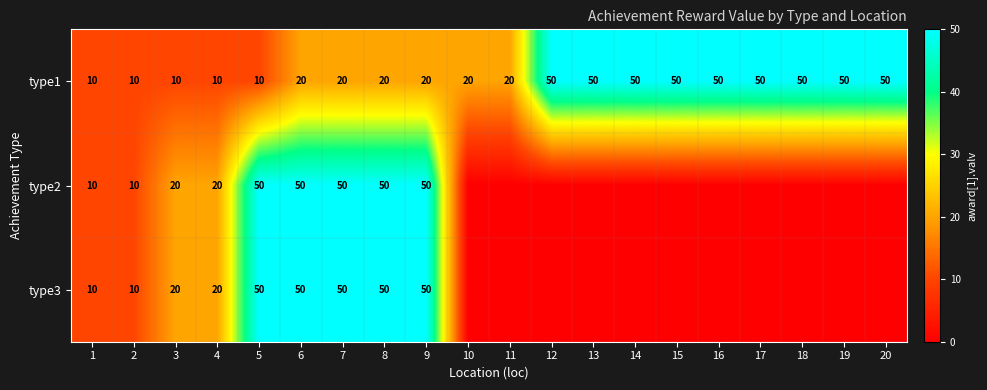

True or false: type2 has a value of 20 at 4.

True